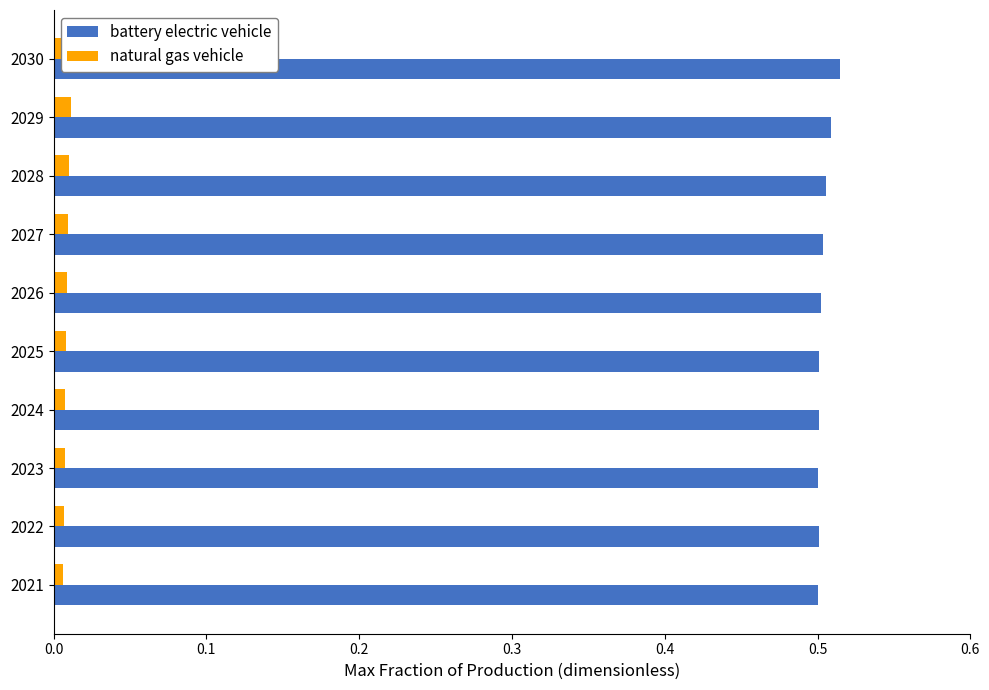

How many bars are there in each group?

2